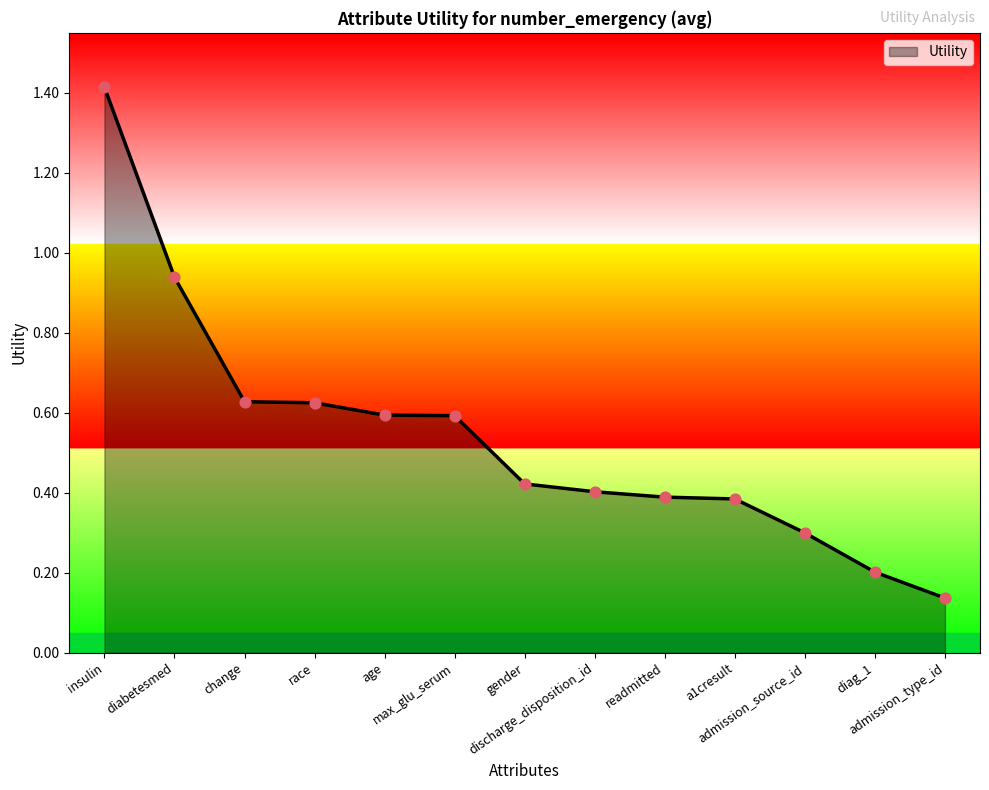

Which has a higher value, race or age?

race